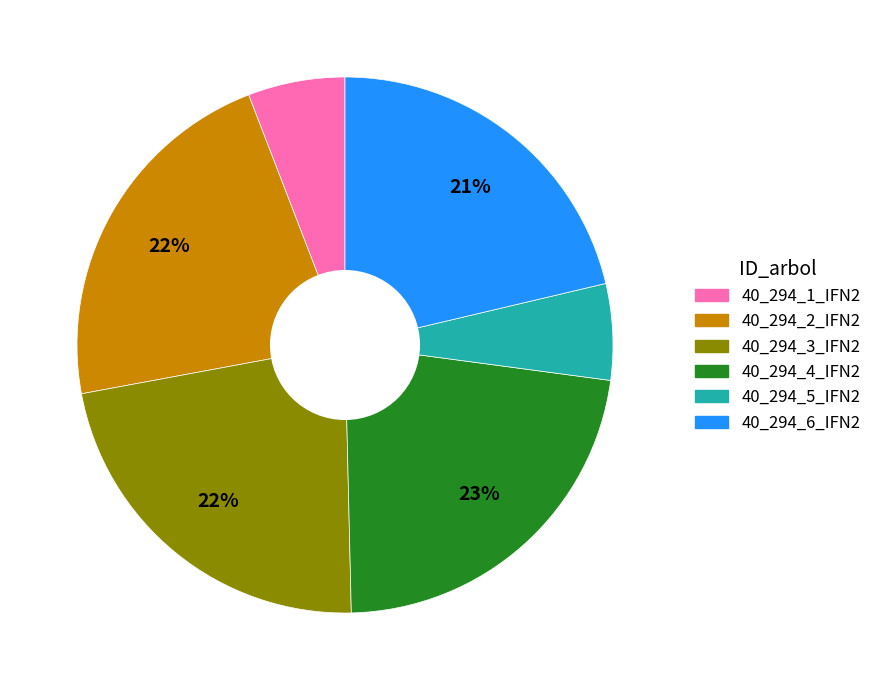

To the nearest percent, what portion does 40_294_1_IFN2 represent?

6%